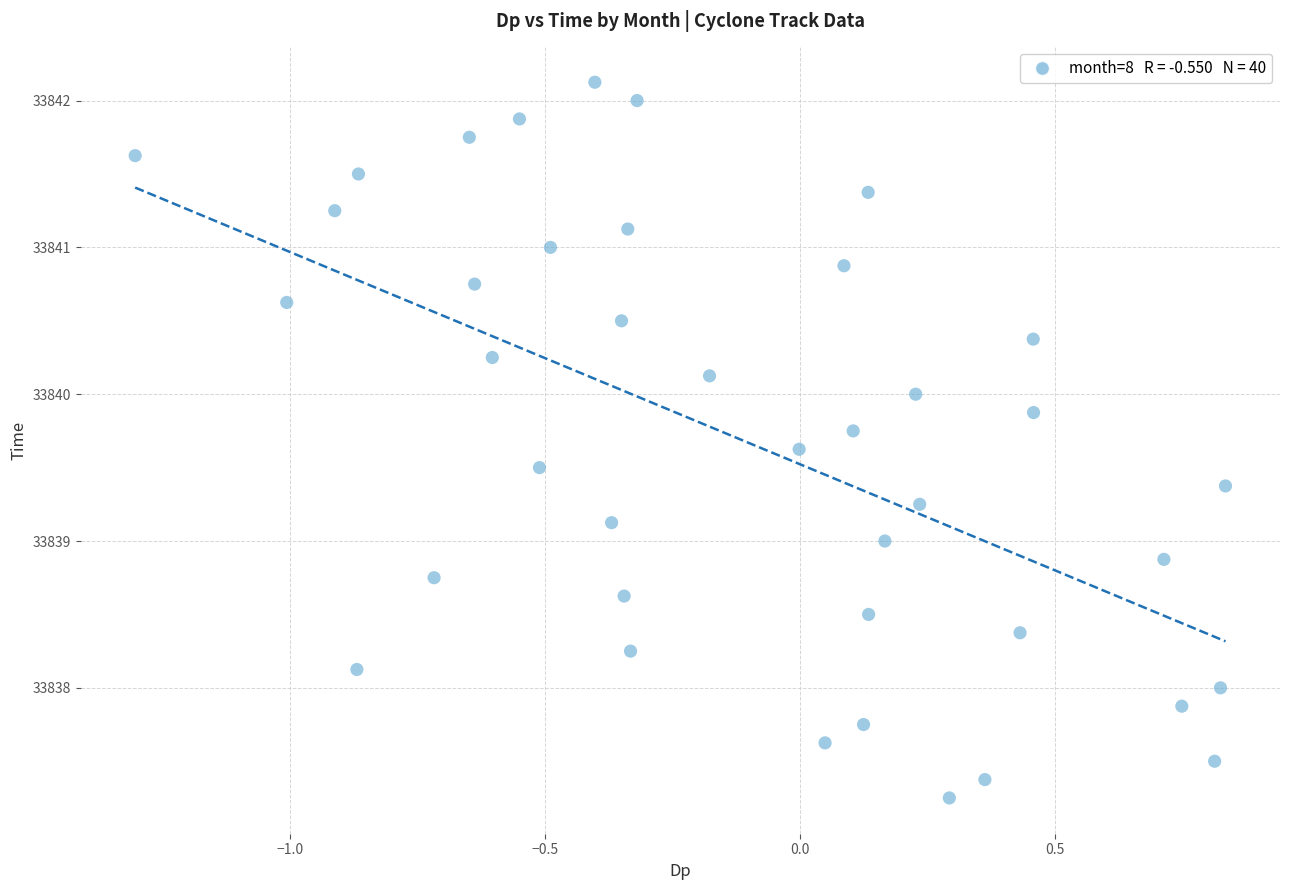

What is the range of Y values (max minus min)?

4.9